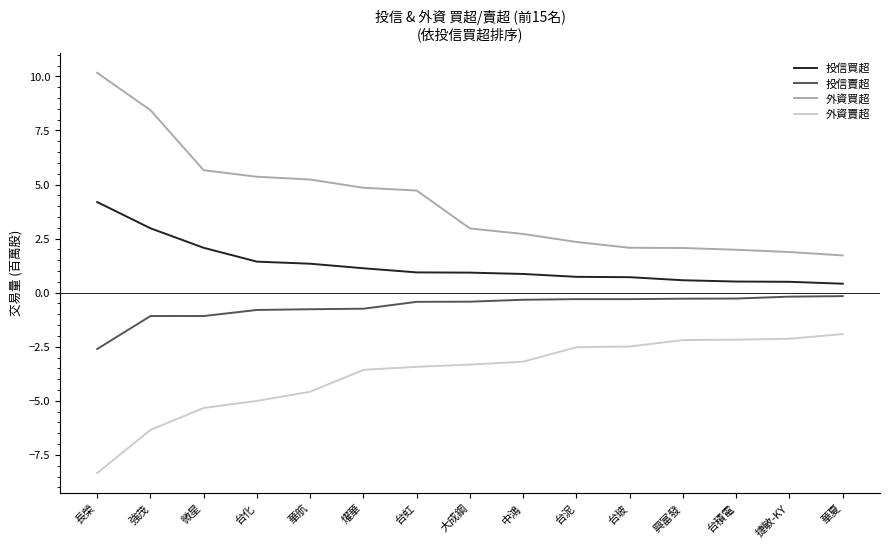

Is the value of 投信賣超 at 台虹 greater than the value of 投信買超 at 長榮?

No